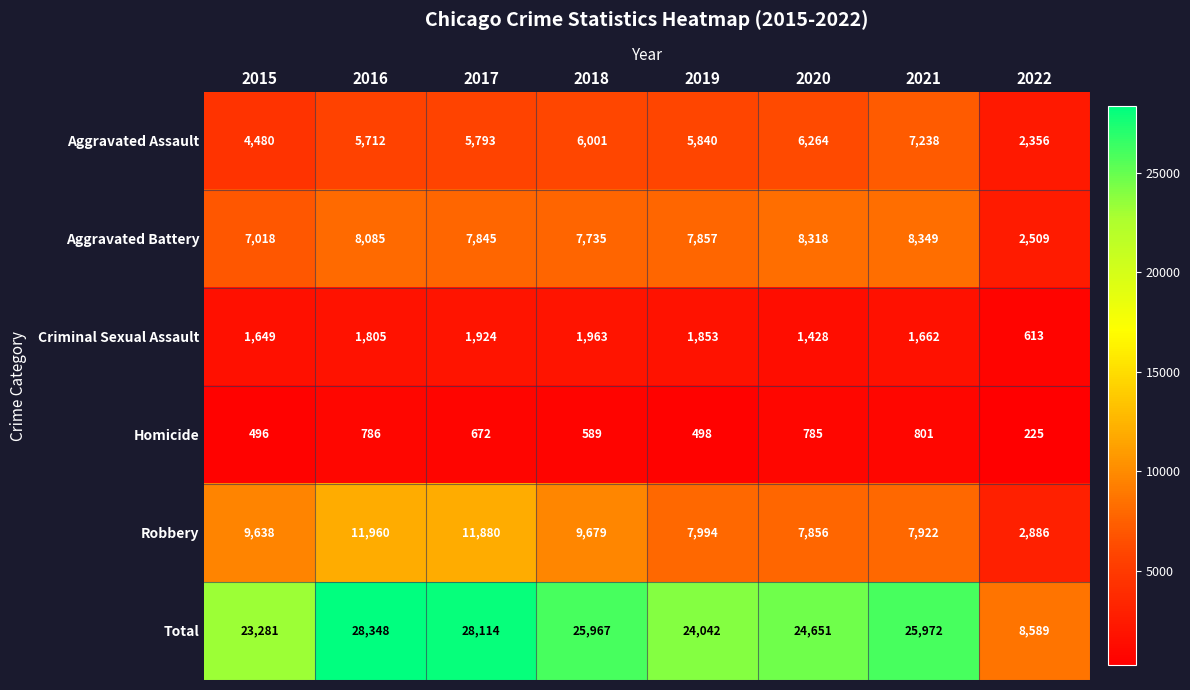

Which series has the largest range (max minus min)?

Total